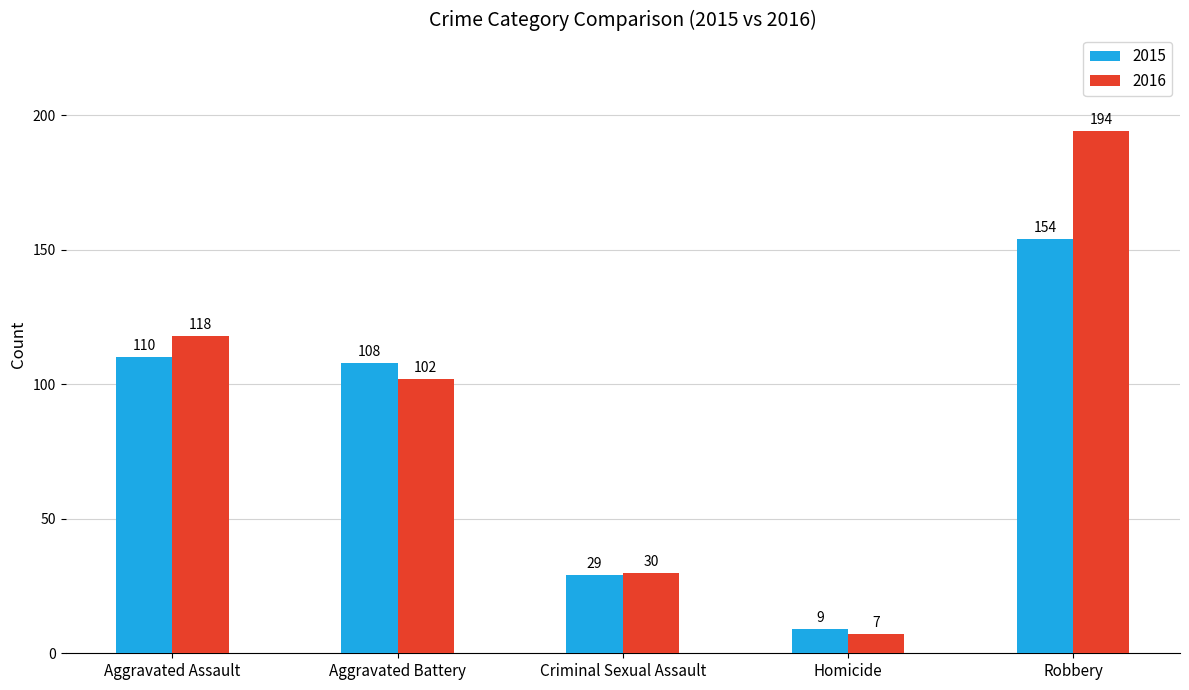

Which series has the largest range (max minus min)?

2016